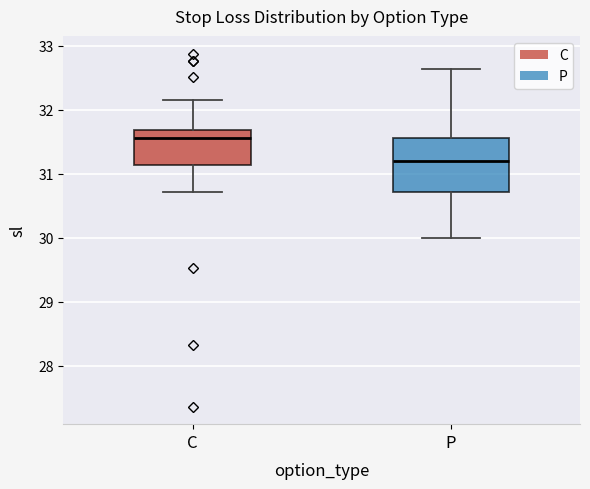

Where does the lower whisker of the box for P end on the y-axis? The values are not printed on the chart, so give them approximately, as read against the axis.

30.0